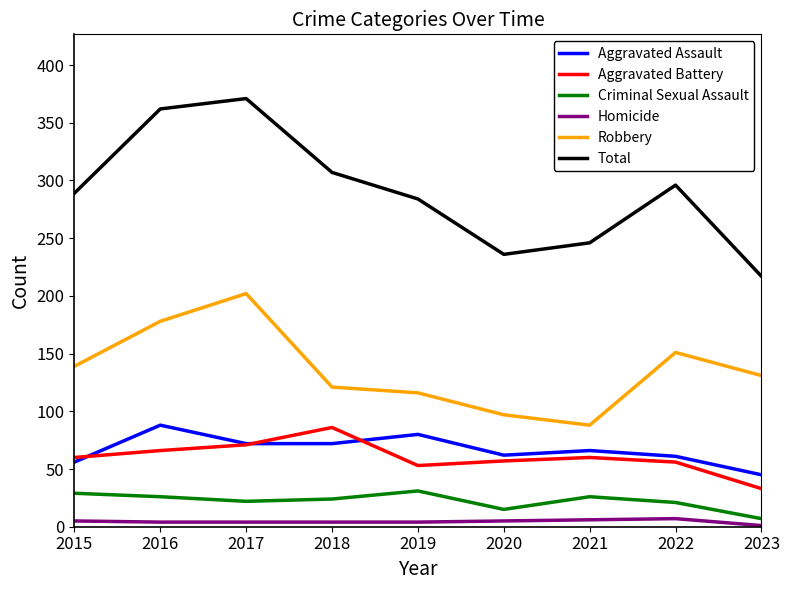

What is the total value across all series at 2020?

472